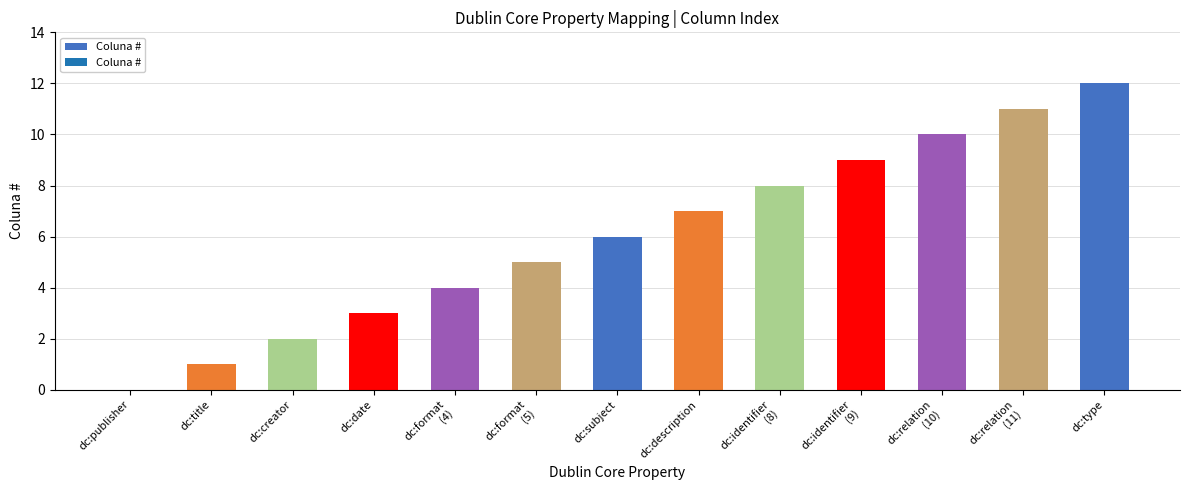

The chart shows a value of -6 at dc:publisher. True or false?

False